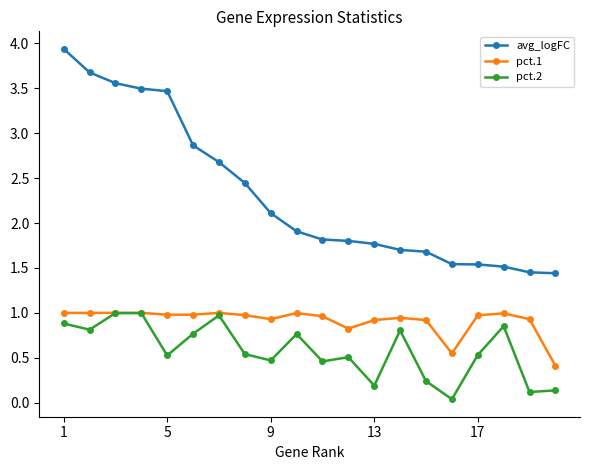

What are all the series names shown in the legend?

avg_logFC, pct.1, pct.2